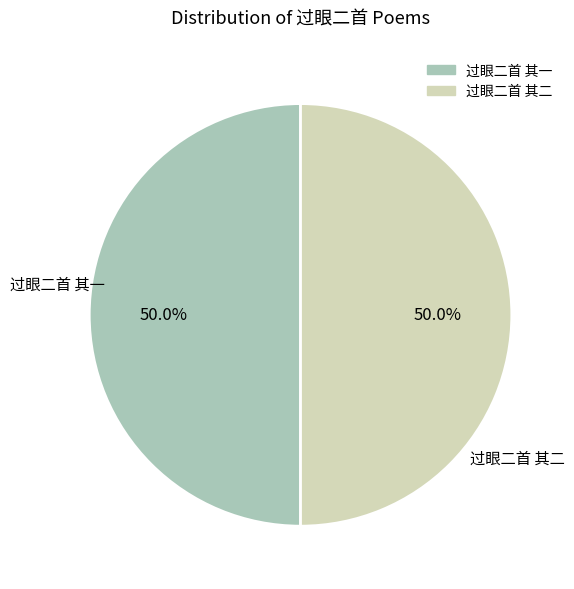

What is the ratio of the value at 过眼二首 其一 to the value at 过眼二首 其二?

1.0